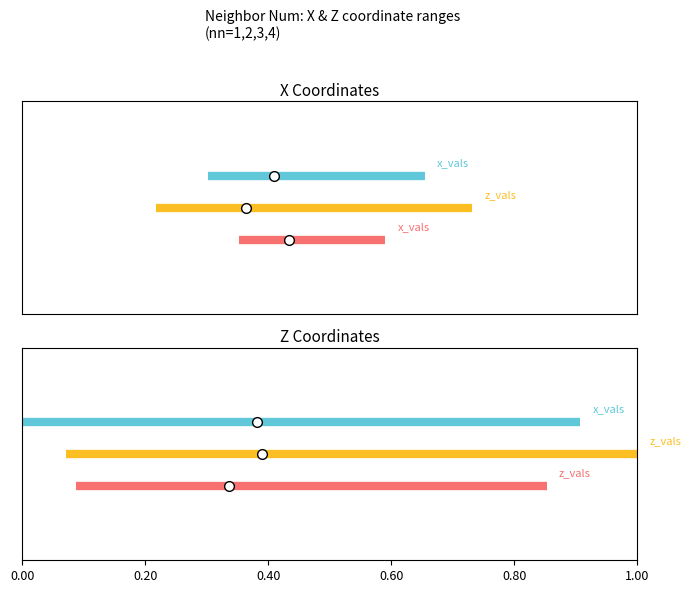

Between 0.20 and 0.00, which is larger?

0.20